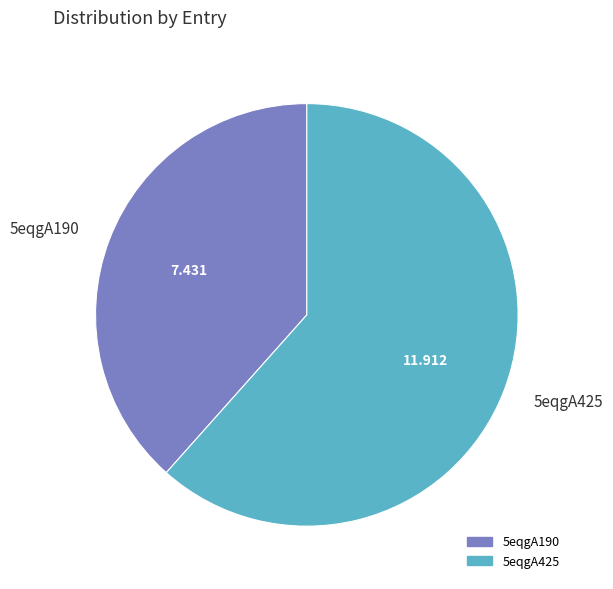

Combined, do 5eqgA425 and 5eqgA190 account for over 50%?

Yes